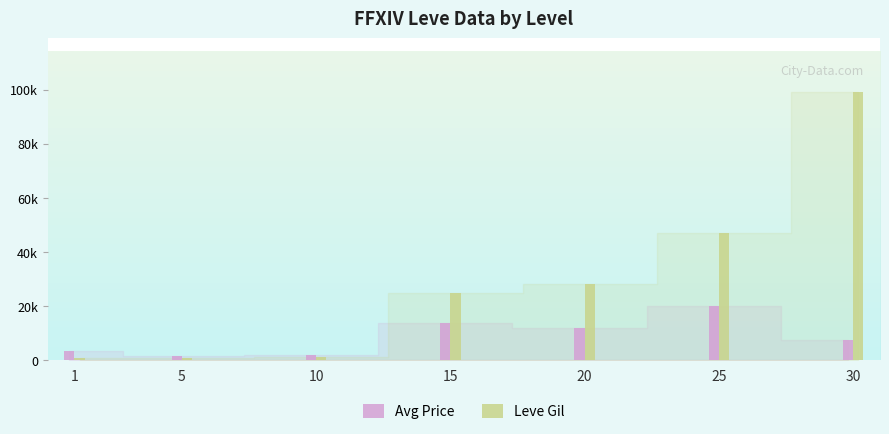

Reading left to right, transcribe all the data shown in this chart.

Avg Price: 1=3307.0	5=1495.0	10=2000.0	15=13777.8	20=12000.0	25=20000.0	30=7377.3
Leve Gil: 1=690.0	5=840.0	10=990.0	15=24790.0	20=28010.0	25=47200.0	30=99220.0